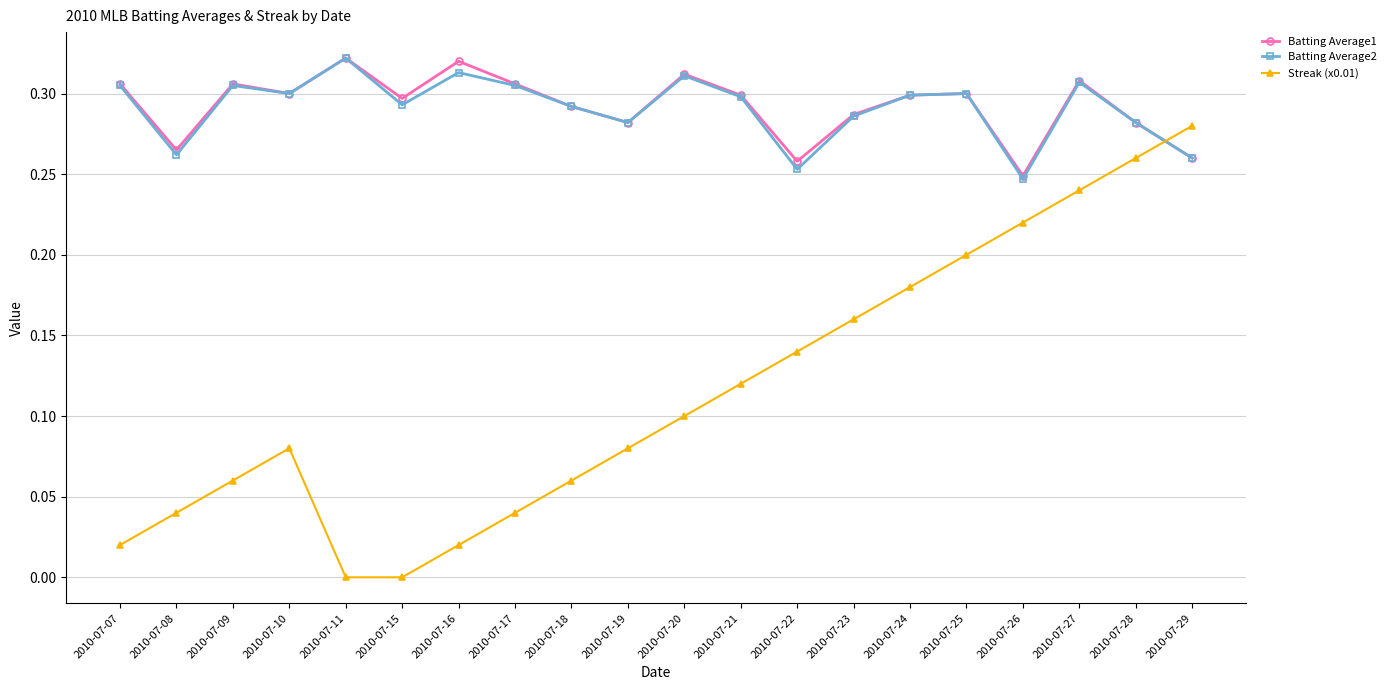

Which category has the highest value in the Streak (x0.01) series?

2010-07-29